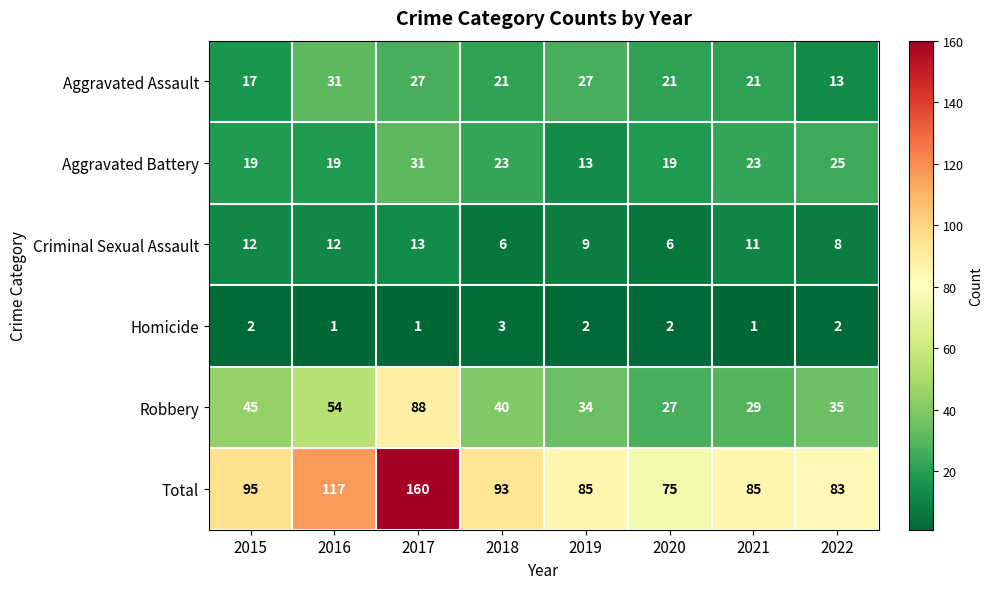

What is the minimum value for Aggravated Battery?

13